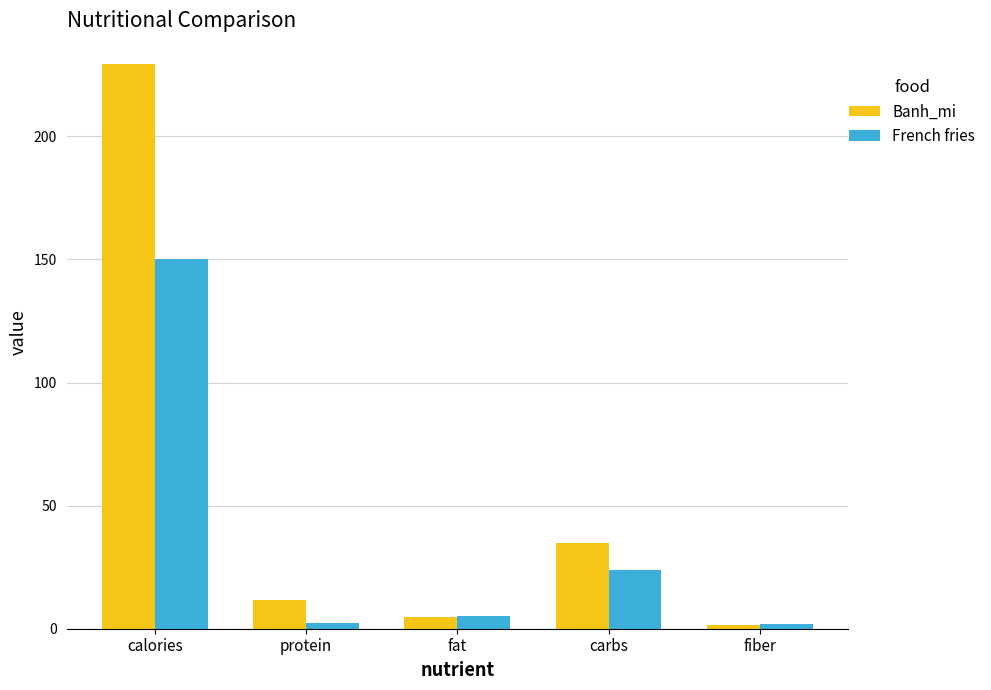

What is the average value of the French fries series?

36.7